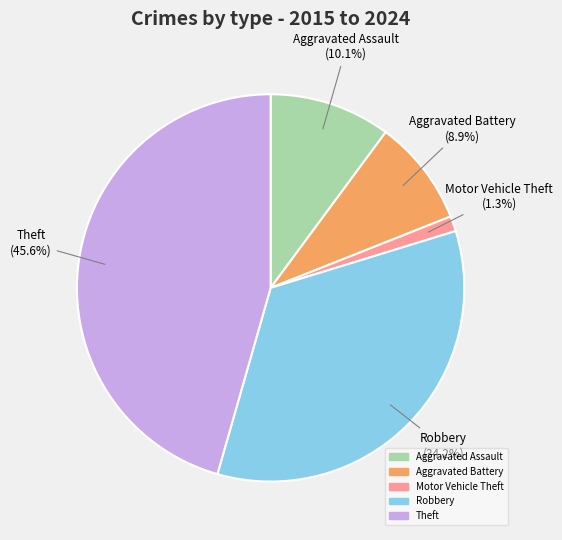

Count the number of slices in the pie.

5